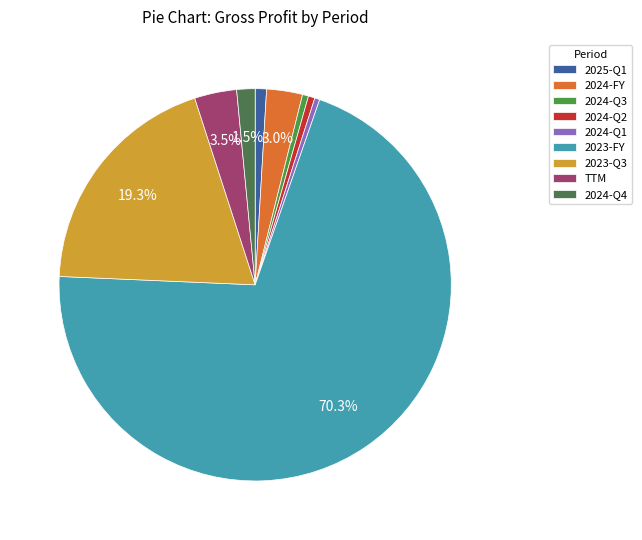

Does 2023-Q3 represent more than half of the total?

No